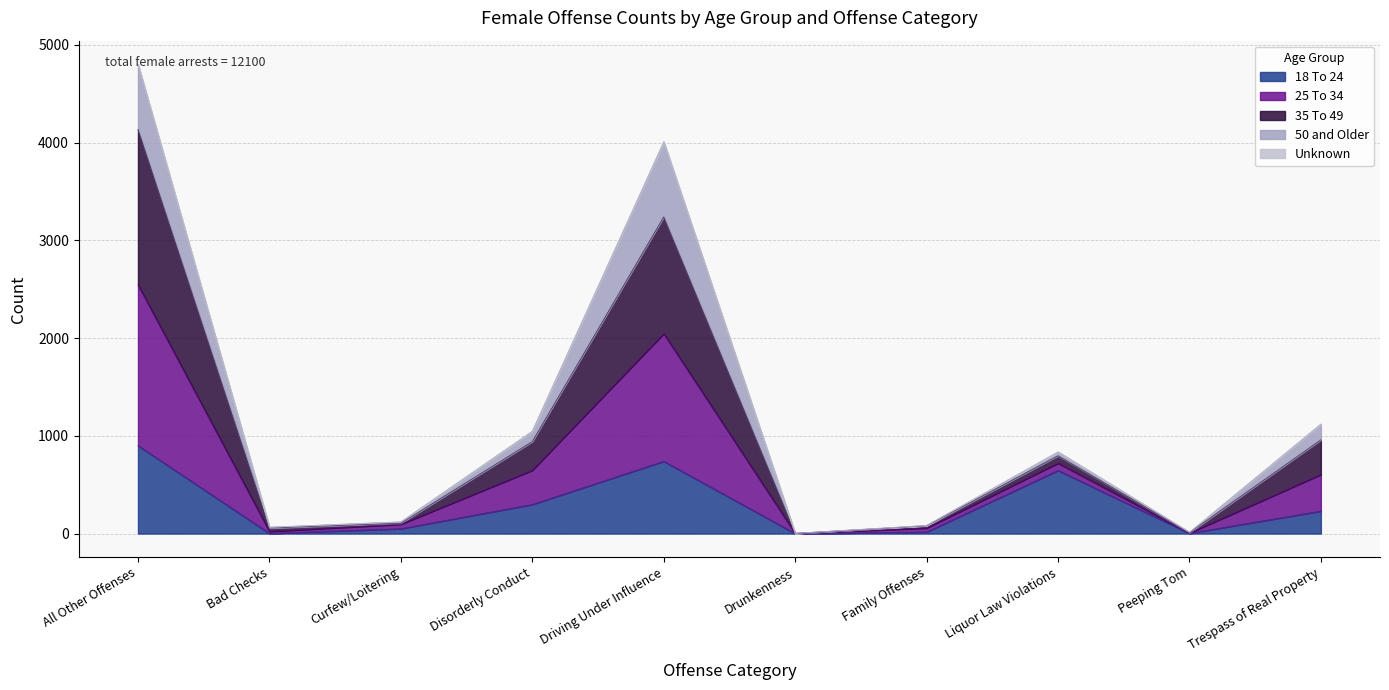

At which category does the chart reach its peak across all series?

All Other Offenses